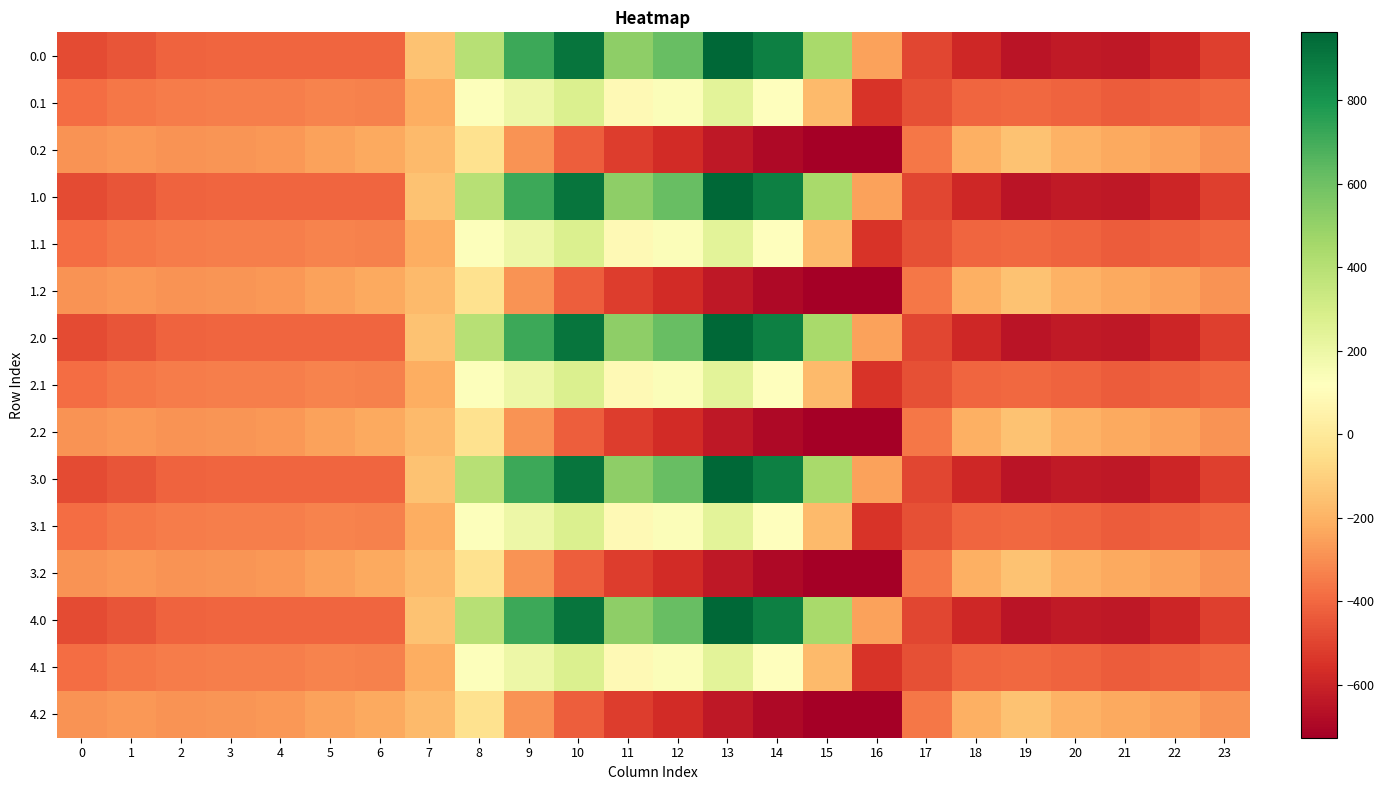

Rank the series by their maximum value, from highest to lowest.

0.0, 1.0, 2.0, 3.0, 4.0, 0.1, 1.1, 2.1, 3.1, 4.1, 0.2, 1.2, 2.2, 3.2, 4.2